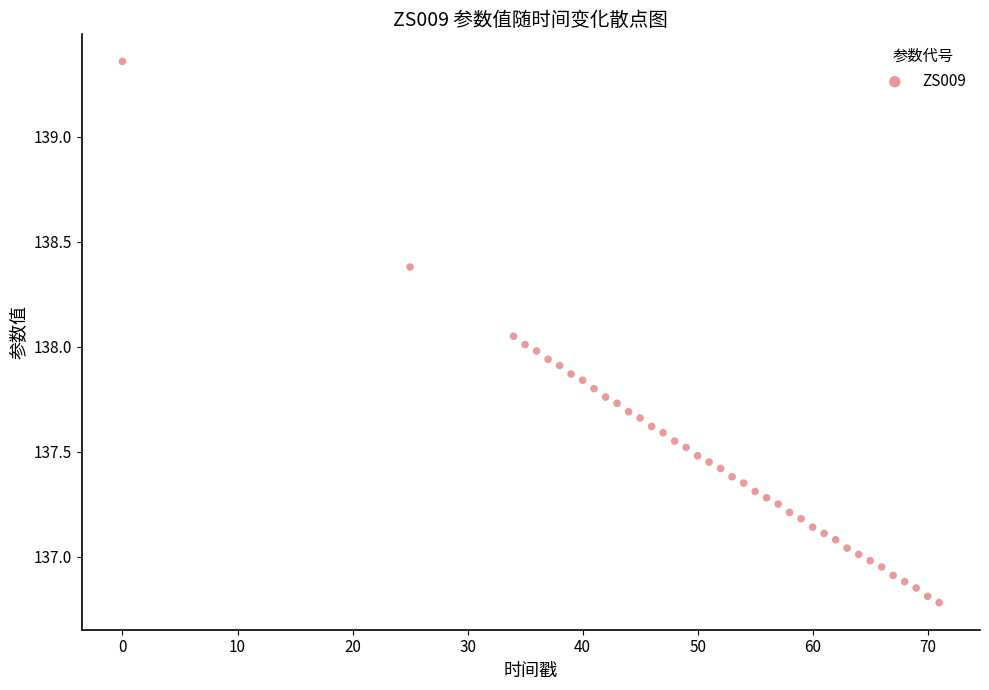

What is the range of X values (max minus min)?

71.0